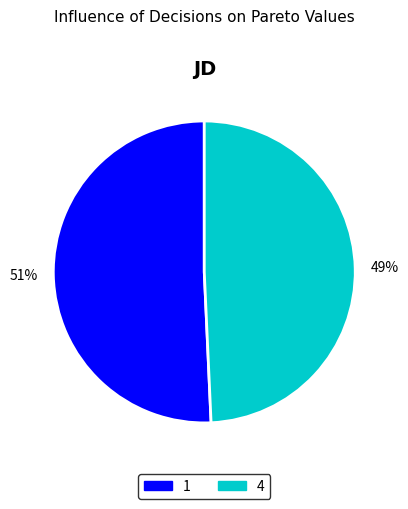

To the nearest percent, what percentage of the pie is 1?

51%